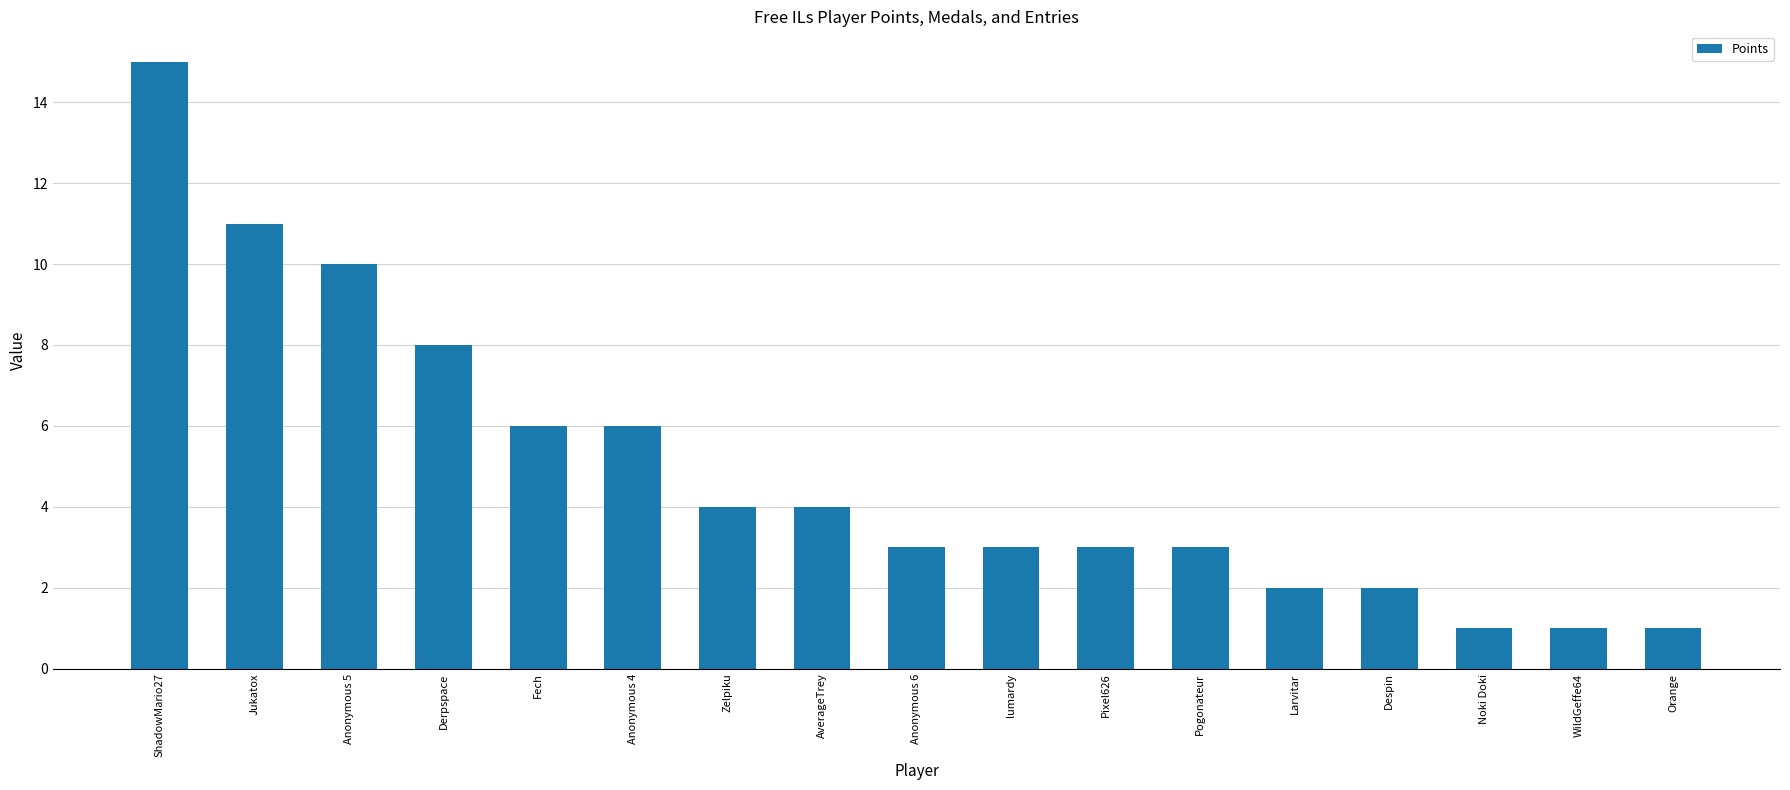

What is the greatest value displayed?

15